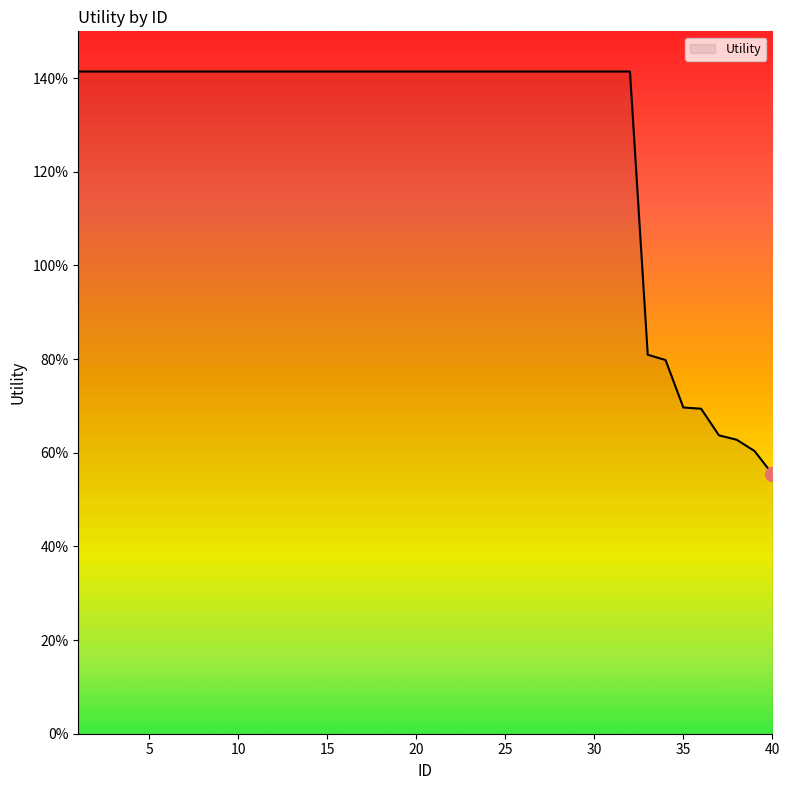

What is the value of the 35th point from the left?

0.7